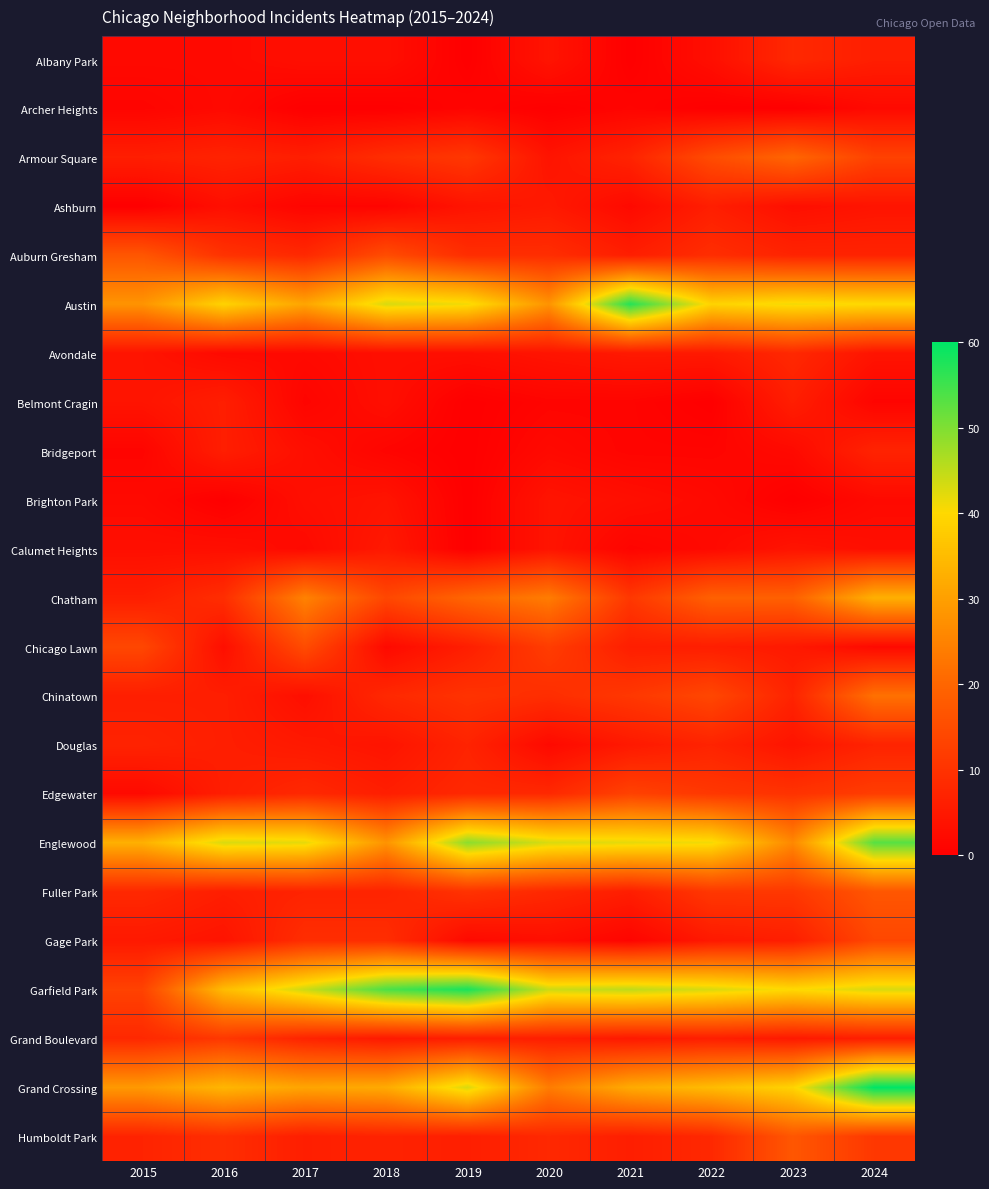

Reading left to right, list all the values displayed in this chart.

Albany Park: 2015=2	2016=2	2017=3	2018=3	2019=0	2020=4	2021=0	2022=3	2023=8	2024=6
Archer Heights: 2015=1	2016=2	2017=0	2018=0	2019=1	2020=0	2021=1	2022=0	2023=0	2024=2
Armour Square: 2015=6	2016=7	2017=6	2018=9	2019=11	2020=4	2021=7	2022=15	2023=20	2024=13
Ashburn: 2015=0	2016=3	2017=1	2018=1	2019=4	2020=5	2021=2	2022=6	2023=3	2024=4
Auburn Gresham: 2015=17	2016=10	2017=8	2018=15	2019=9	2020=9	2021=6	2022=9	2023=7	2024=7
Austin: 2015=28	2016=39	2017=31	2018=43	2019=41	2020=28	2021=57	2022=39	2023=41	2024=40
Avondale: 2015=4	2016=2	2017=2	2018=3	2019=3	2020=4	2021=5	2022=5	2023=8	2024=4
Belmont Cragin: 2015=4	2016=6	2017=1	2018=3	2019=0	2020=1	2021=1	2022=0	2023=6	2024=1
Bridgeport: 2015=1	2016=6	2017=3	2018=1	2019=0	2020=2	2021=1	2022=1	2023=2	2024=7
Brighton Park: 2015=2	2016=0	2017=3	2018=4	2019=0	2020=4	2021=3	2022=2	2023=0	2024=2
Calumet Heights: 2015=3	2016=3	2017=2	2018=5	2019=0	2020=4	2021=1	2022=2	2023=4	2024=3
Chatham: 2015=6	2016=9	2017=25	2018=14	2019=20	2020=24	2021=11	2022=19	2023=19	2024=33
Chicago Lawn: 2015=14	2016=3	2017=15	2018=2	2019=6	2020=12	2021=6	2022=6	2023=5	2024=2
Chinatown: 2015=6	2016=6	2017=3	2018=8	2019=10	2020=9	2021=11	2022=14	2023=7	2024=22
Douglas: 2015=7	2016=6	2017=5	2018=4	2019=7	2020=2	2021=5	2022=7	2023=4	2024=7
Edgewater: 2015=2	2016=6	2017=8	2018=6	2019=8	2020=8	2021=13	2022=11	2023=10	2024=12
Englewood: 2015=33	2016=43	2017=42	2018=28	2019=49	2020=43	2021=42	2022=41	2023=26	2024=53
Fuller Park: 2015=8	2016=6	2017=7	2018=7	2019=10	2020=8	2021=6	2022=11	2023=11	2024=17
Gage Park: 2015=5	2016=4	2017=9	2018=9	2019=2	2020=3	2021=1	2022=5	2023=6	2024=14
Garfield Park: 2015=13	2016=35	2017=44	2018=54	2019=58	2020=44	2021=45	2022=43	2023=40	2024=43
Grand Boulevard: 2015=8	2016=11	2017=7	2018=5	2019=6	2020=6	2021=5	2022=6	2023=5	2024=6
Grand Crossing: 2015=29	2016=34	2017=31	2018=32	2019=43	2020=24	2021=32	2022=35	2023=39	2024=60
Humboldt Park: 2015=7	2016=9	2017=6	2018=7	2019=6	2020=8	2021=6	2022=8	2023=17	2024=11